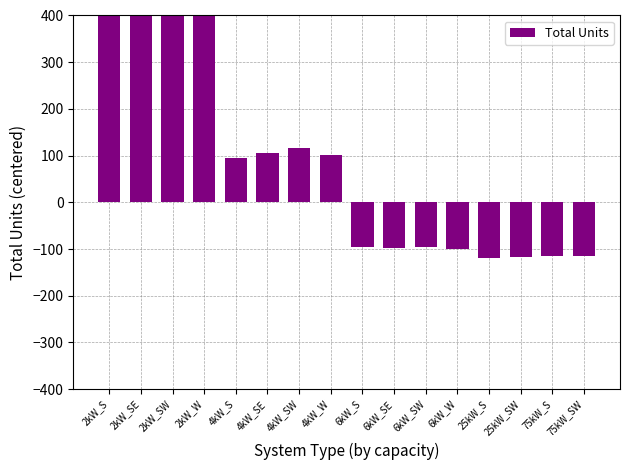

Where is the data nearest to the value 169?

4kW_SW